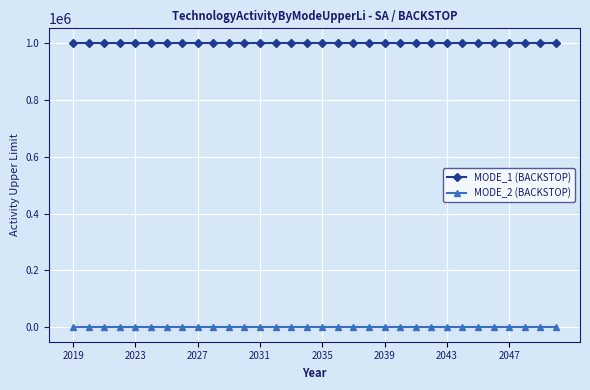

What is the maximum value shown in the chart?

999999